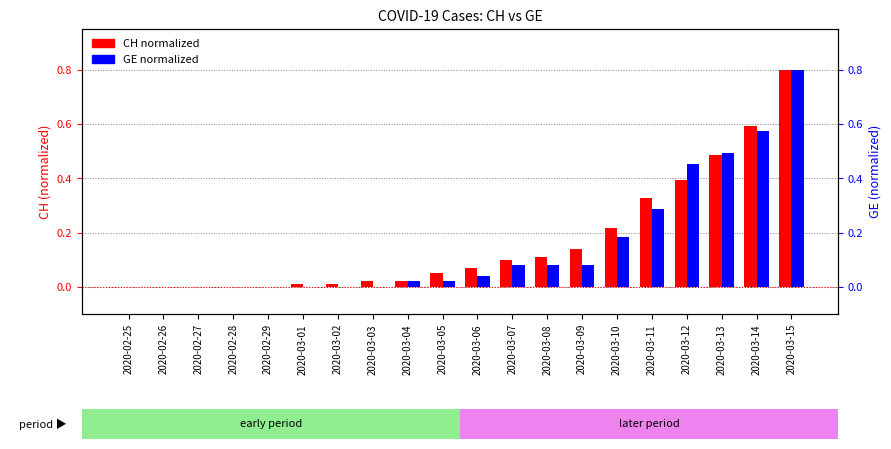

Rank the series by their average value, from lowest to highest.

GE normalized, CH normalized